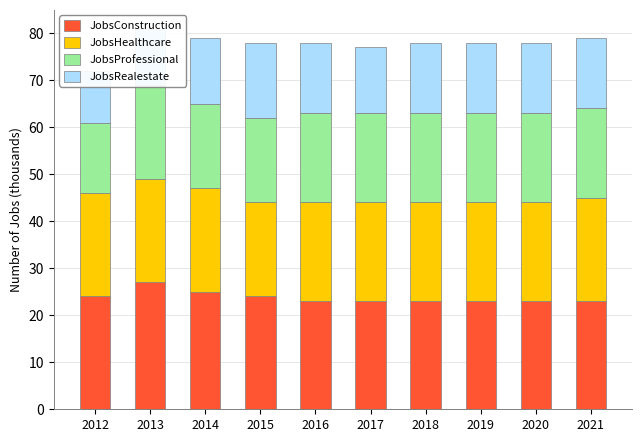

Where does the JobsRealestate series first go above 15?

2015